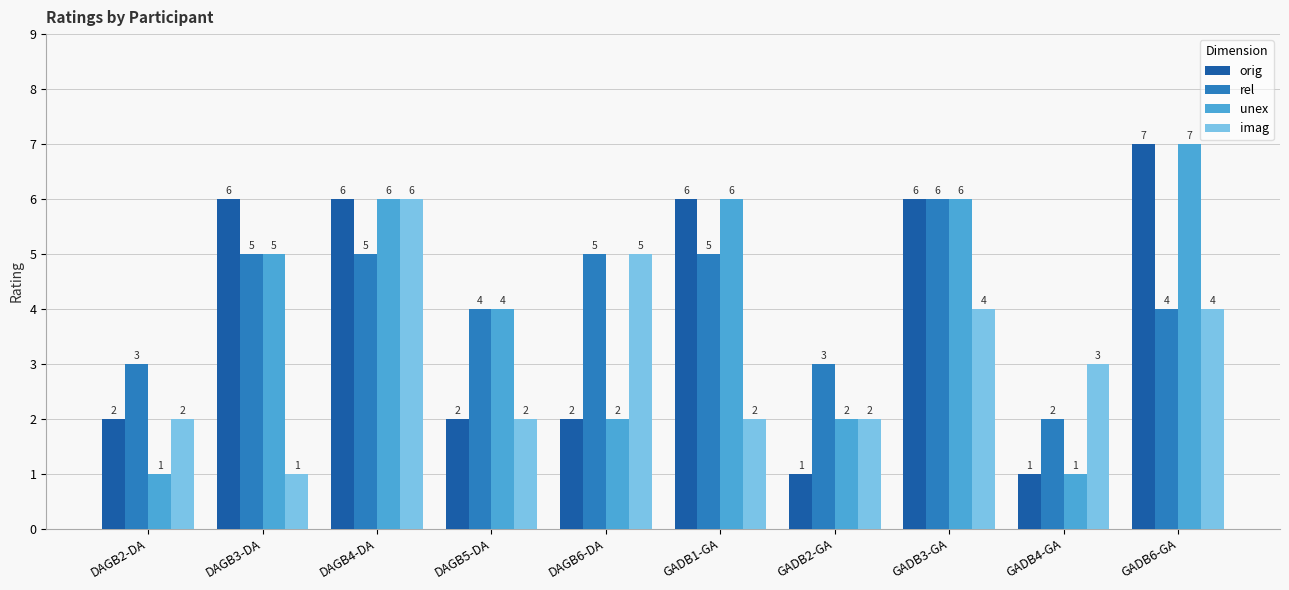

How many data points in rel are less than 5?

5